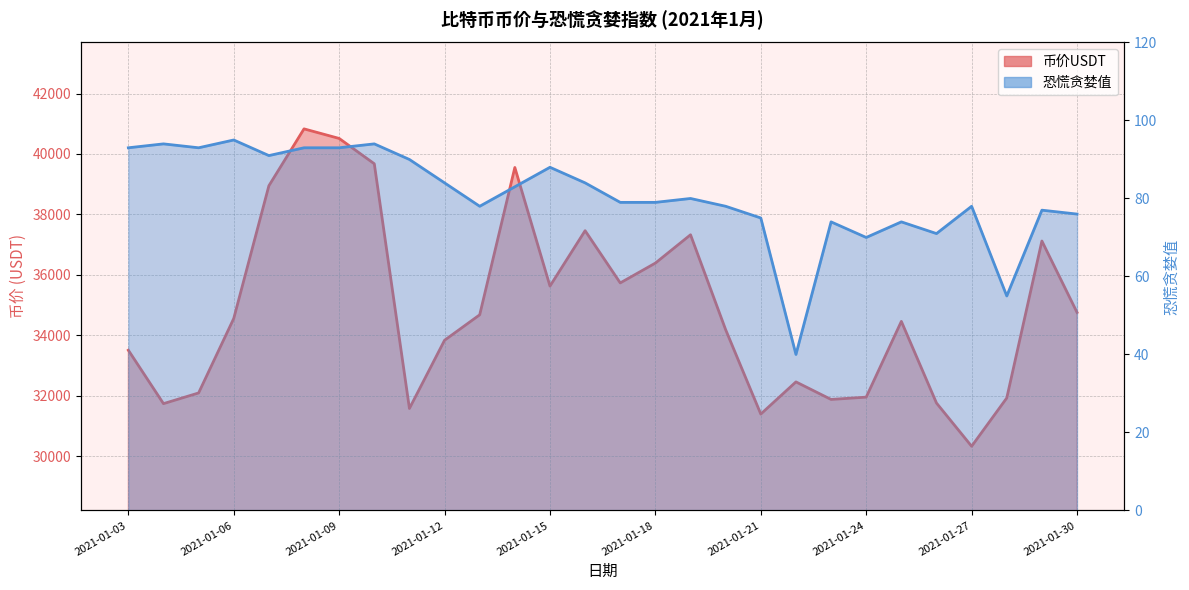

What is the difference between the highest and lowest values at 2021-01-10?

39580.8